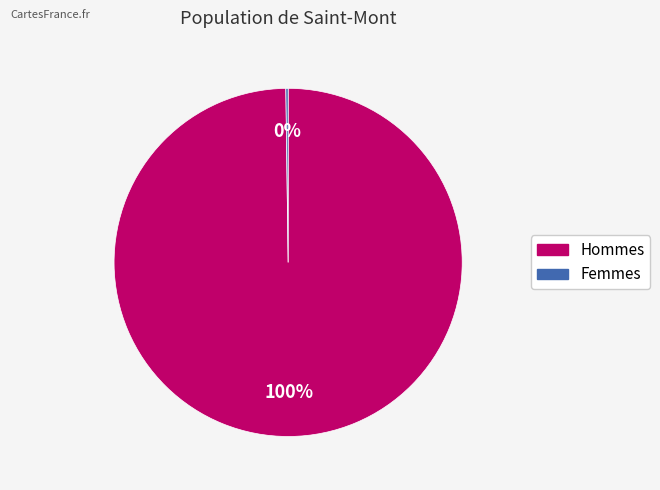

Does any single category account for the majority?

Yes